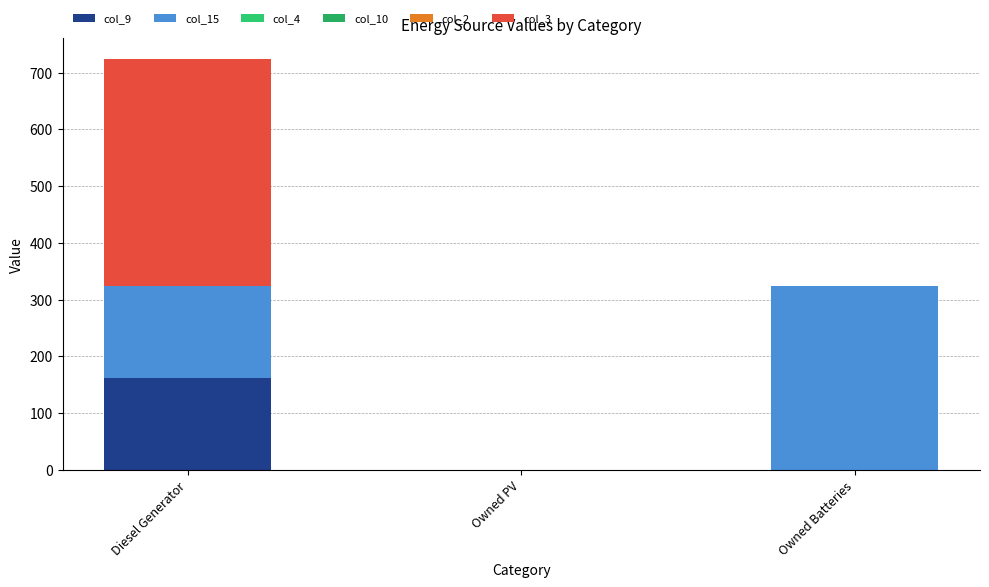

Does the chart contain stacked bars?

Yes